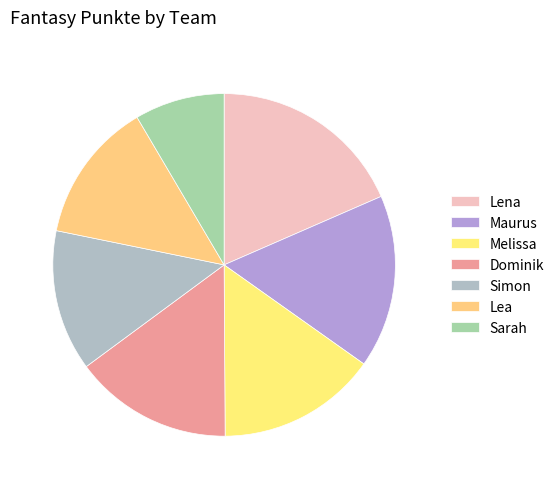

Is it true that Melissa is 15% of the pie?

True